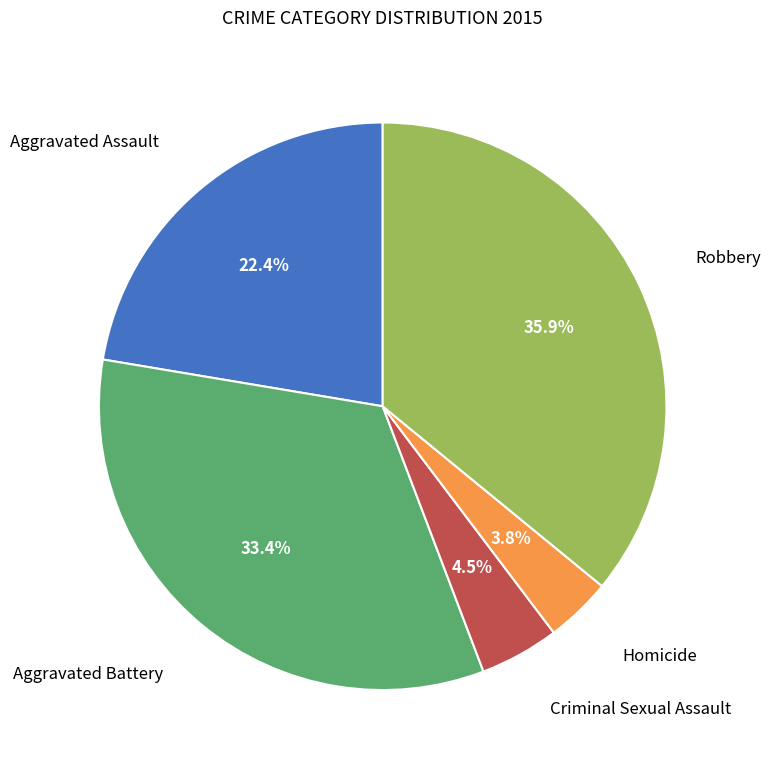

Does any single category account for the majority?

No